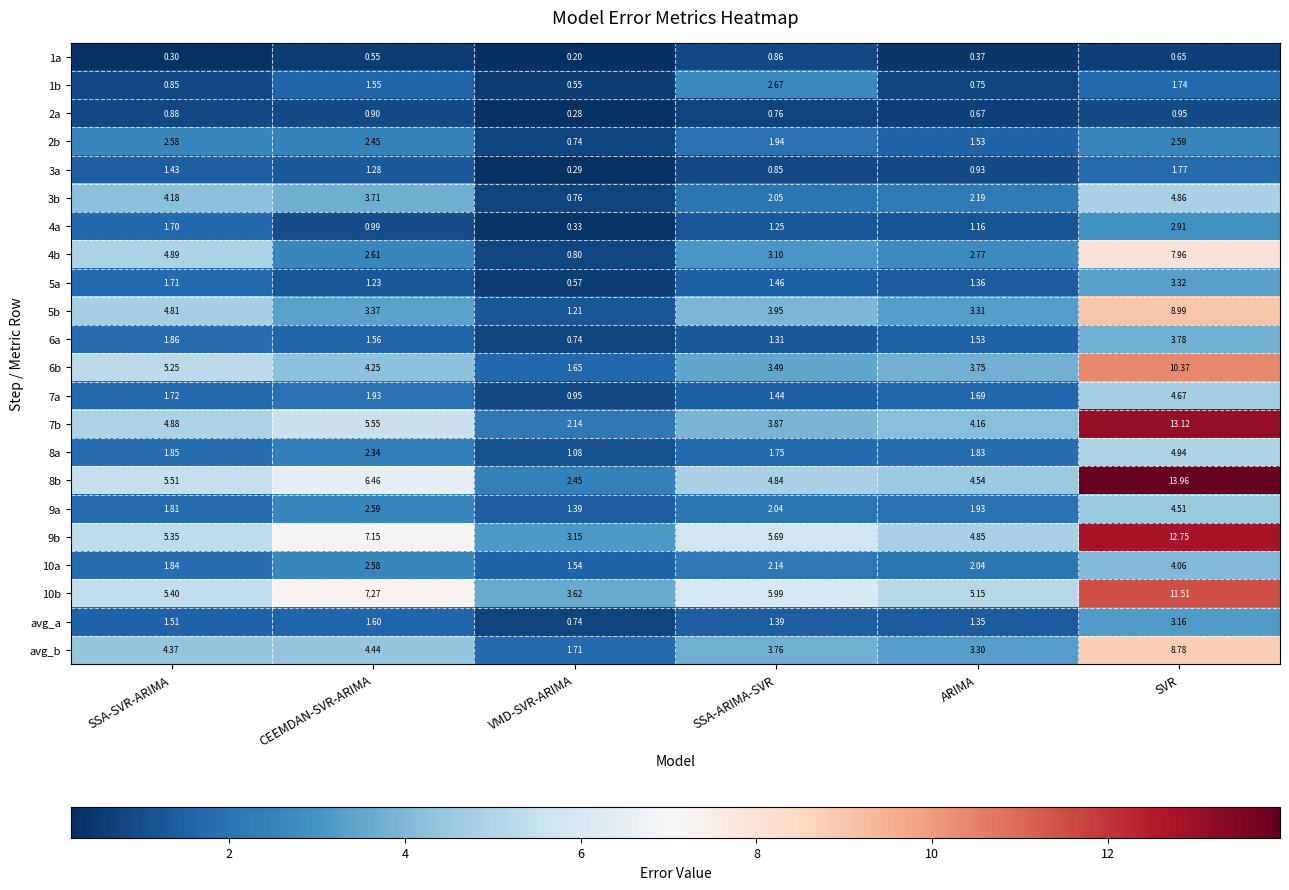

Rank the categories by 7a value from highest to lowest.

SVR, CEEMDAN-SVR-ARIMA, SSA-SVR-ARIMA, ARIMA, SSA-ARIMA-SVR, VMD-SVR-ARIMA